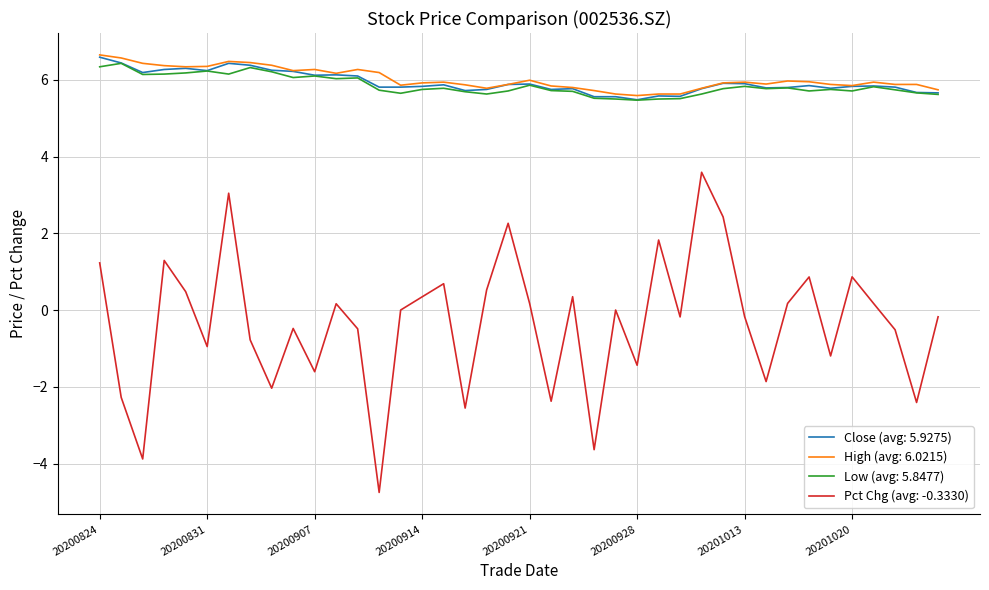

What is the minimum value for High (avg: 6.0215)?

5.6